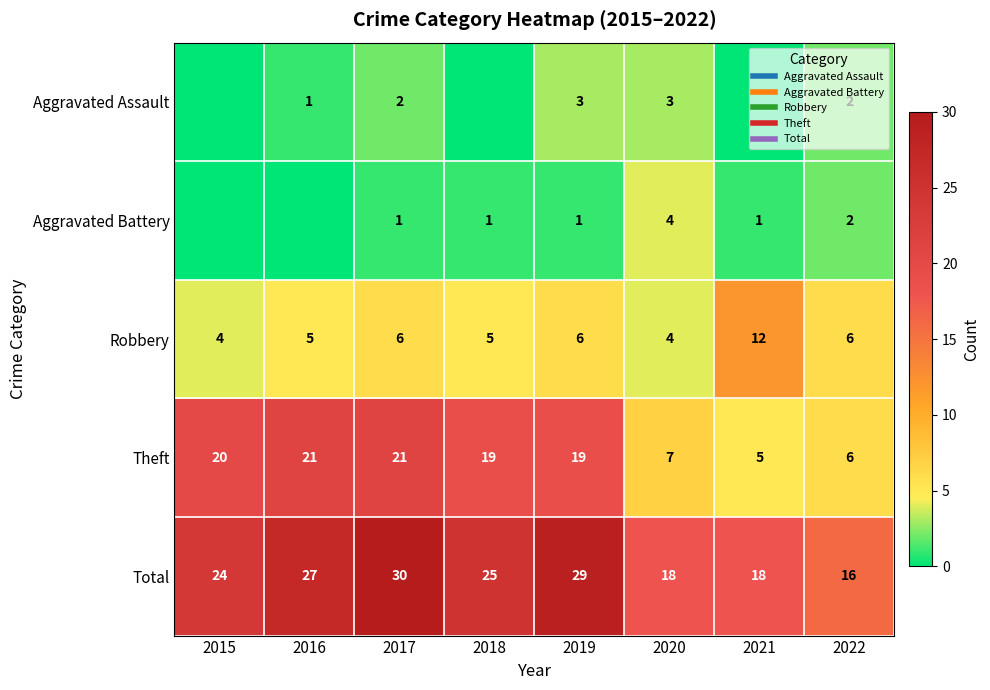

What is the spread (max minus min) of values at 2022?

14